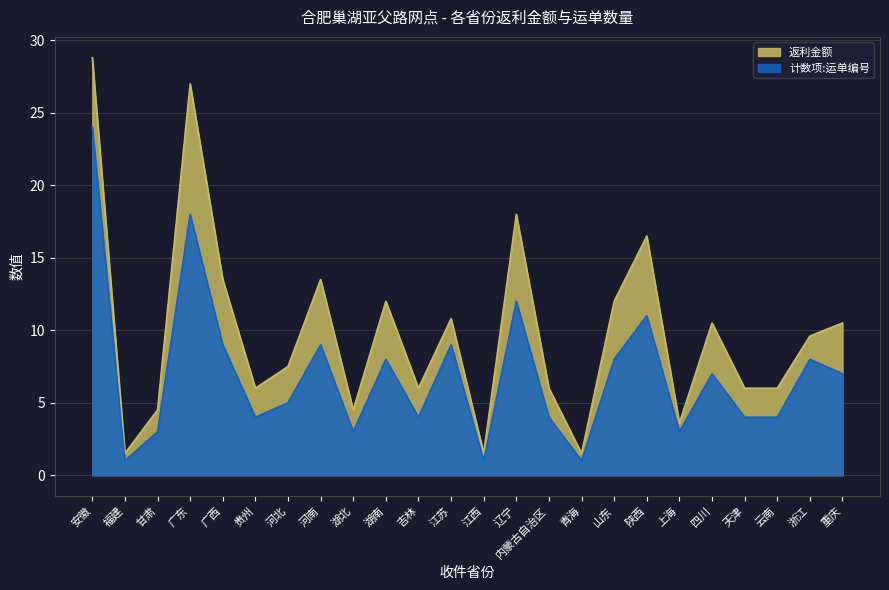

Between 江西 and 浙江, which series saw the biggest shift?

返利金额